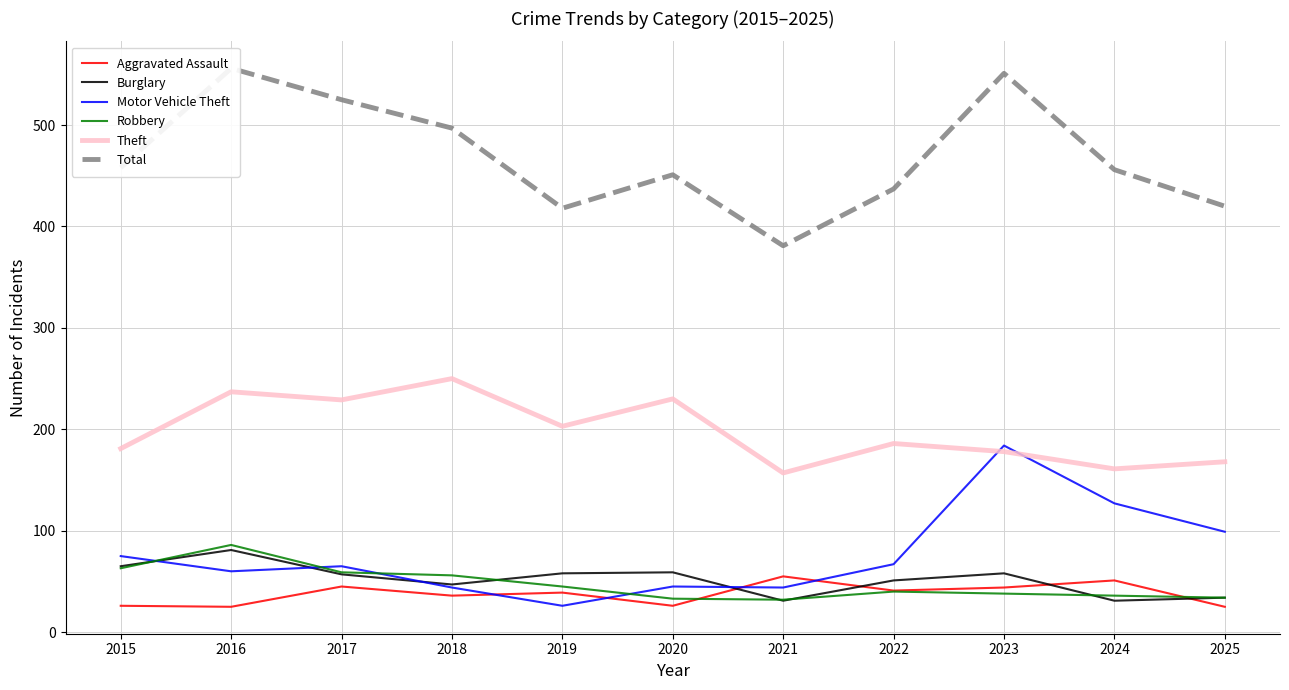

What is the average value of the Burglary series?

52